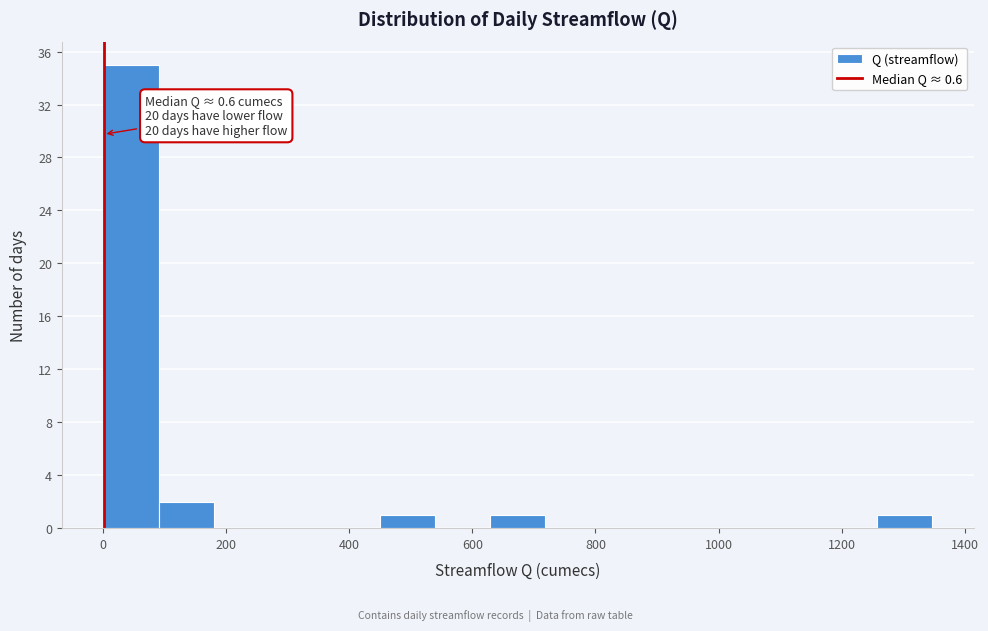

Which range on the x-axis has the tallest bar?

0 to 80